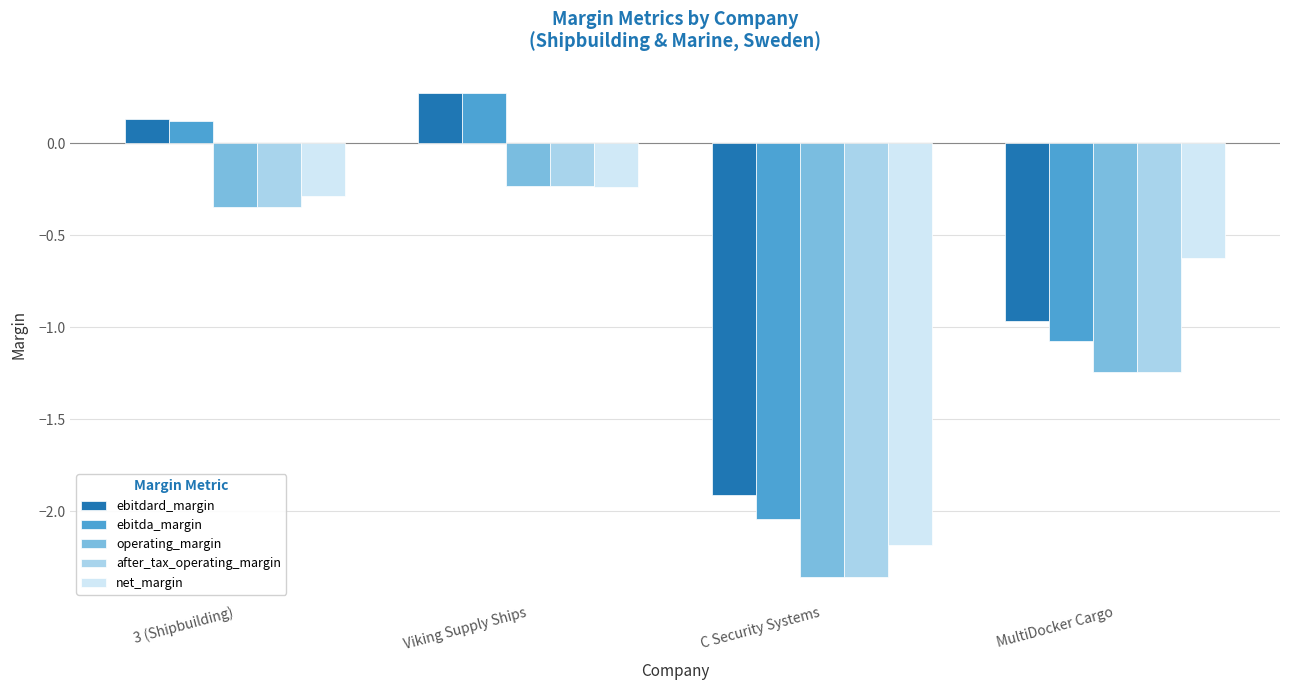

What is the difference between the net_margin values at 3 (Shipbuilding) and MultiDocker Cargo?

0.3